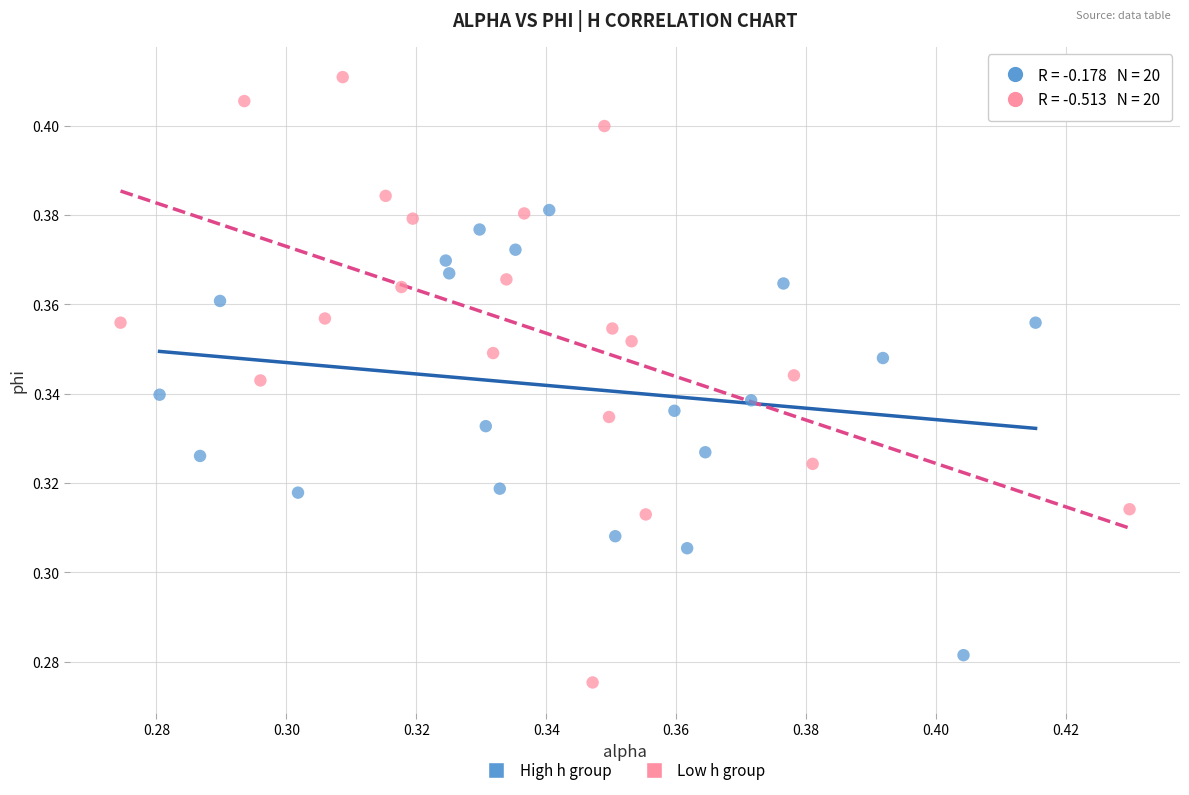

Which series has the largest Y range (max minus min)?

Low h group